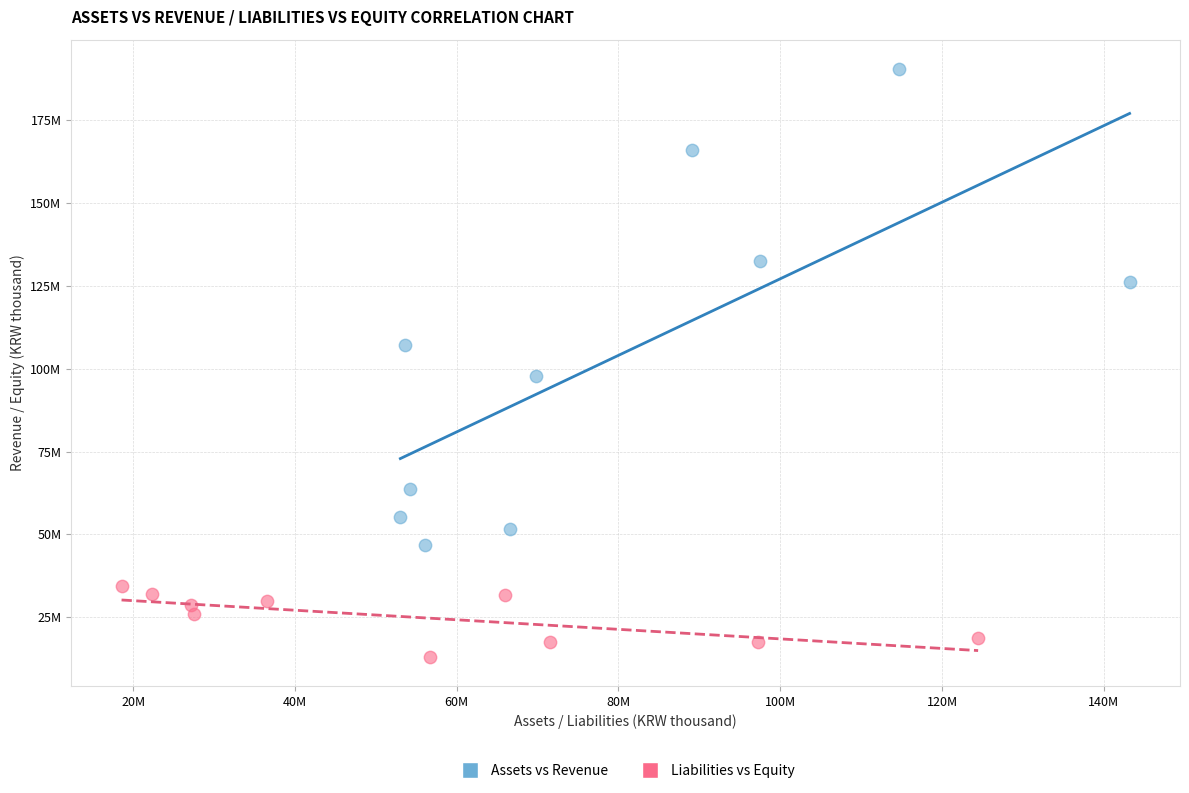

What are all the series names shown in the legend?

Assets vs Revenue, Liabilities vs Equity